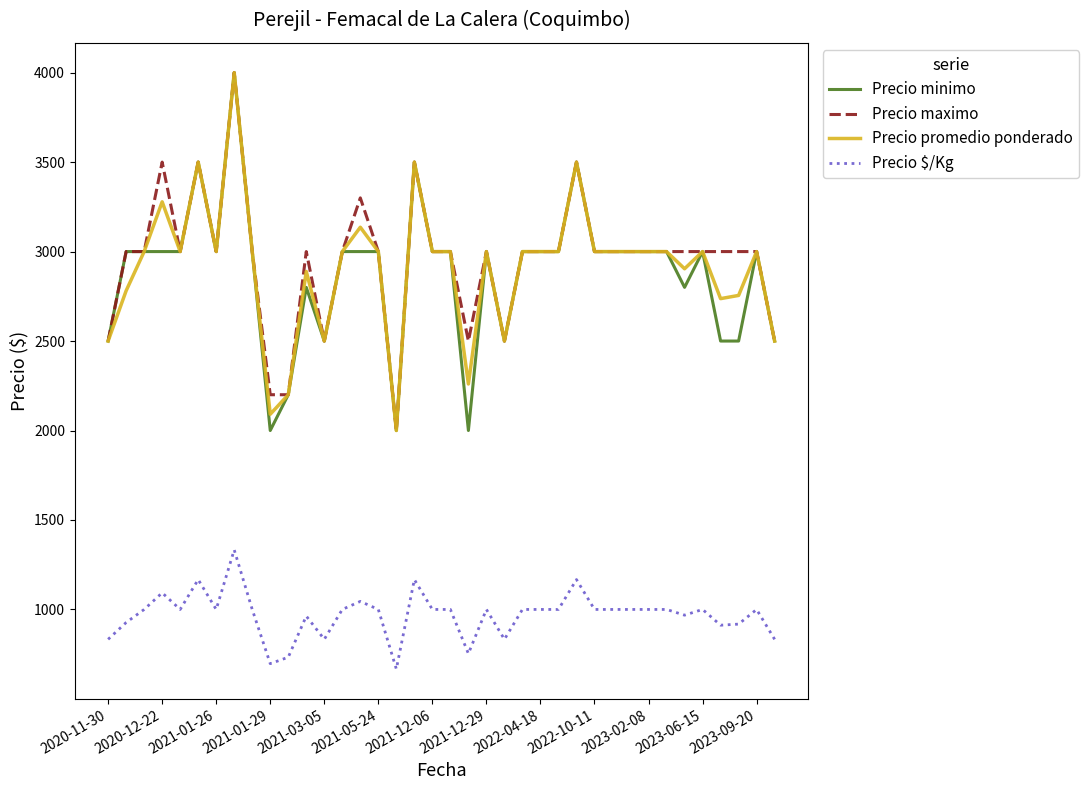

What is the minimum value shown in the chart?

667